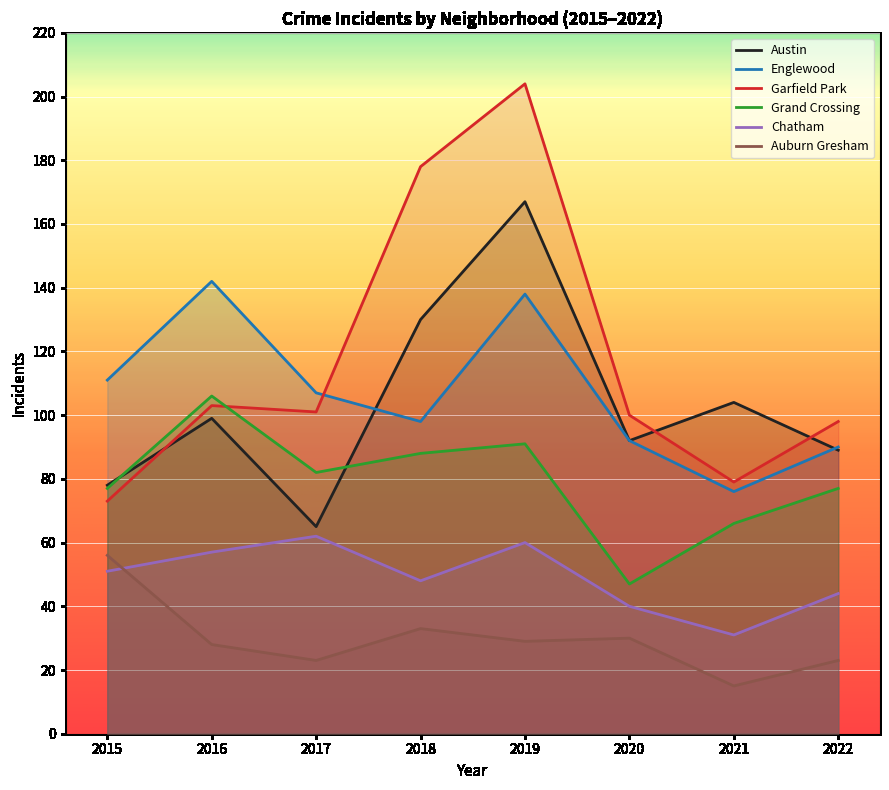

Reading left to right, what are all the values shown in this chart?

Austin: 2015=78	2016=99	2017=65	2018=130	2019=167	2020=92	2021=104	2022=89
Englewood: 2015=111	2016=142	2017=107	2018=98	2019=138	2020=92	2021=76	2022=90
Garfield Park: 2015=73	2016=103	2017=101	2018=178	2019=204	2020=100	2021=79	2022=98
Grand Crossing: 2015=77	2016=106	2017=82	2018=88	2019=91	2020=47	2021=66	2022=77
Chatham: 2015=51	2016=57	2017=62	2018=48	2019=60	2020=40	2021=31	2022=44
Auburn Gresham: 2015=56	2016=28	2017=23	2018=33	2019=29	2020=30	2021=15	2022=23